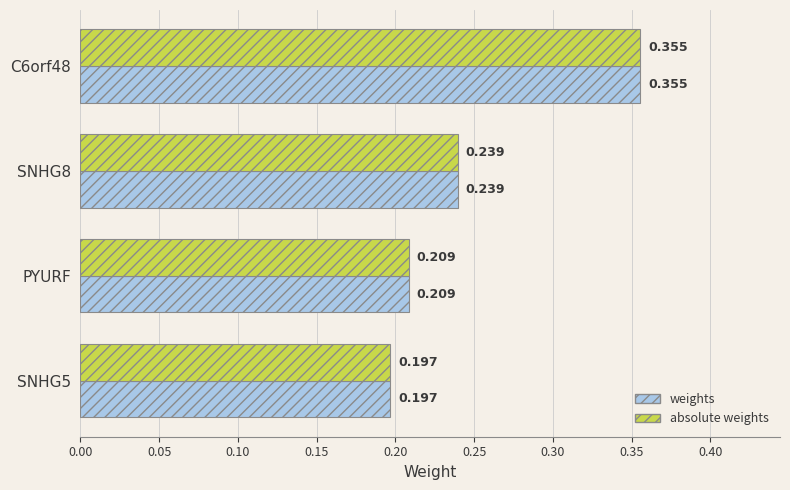

Is the value of weights at SNHG5 greater than the value of absolute weights at SNHG8?

No